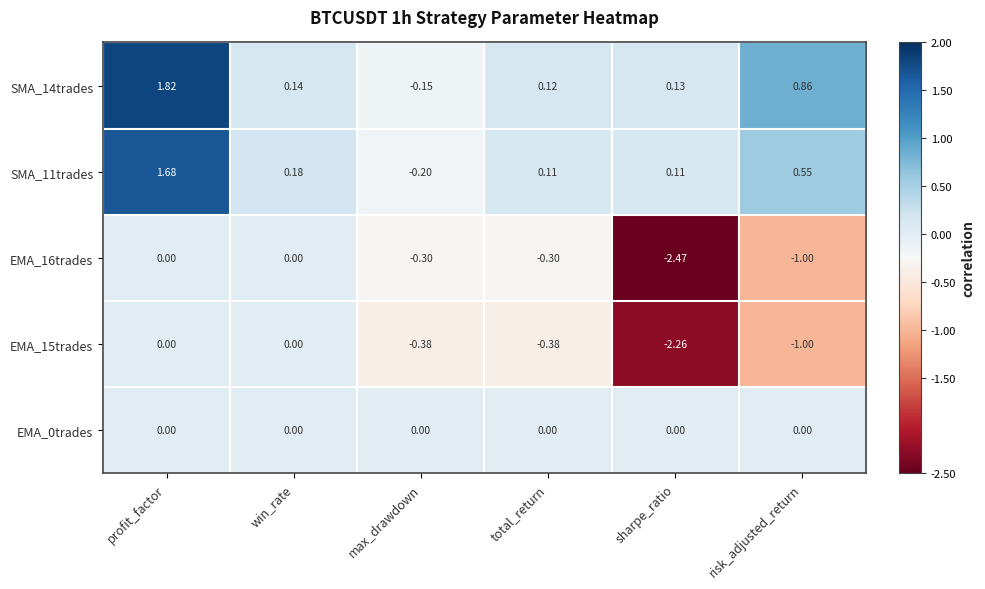

Count the number of data series in this chart.

5